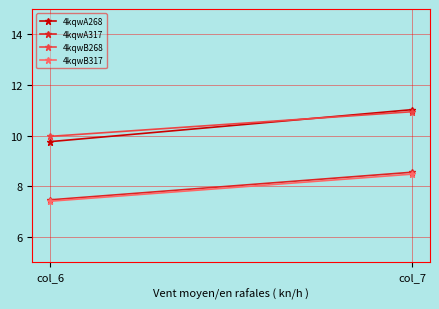

What is the value of the 4kqwA317 point at the 2nd from the left?

8.6